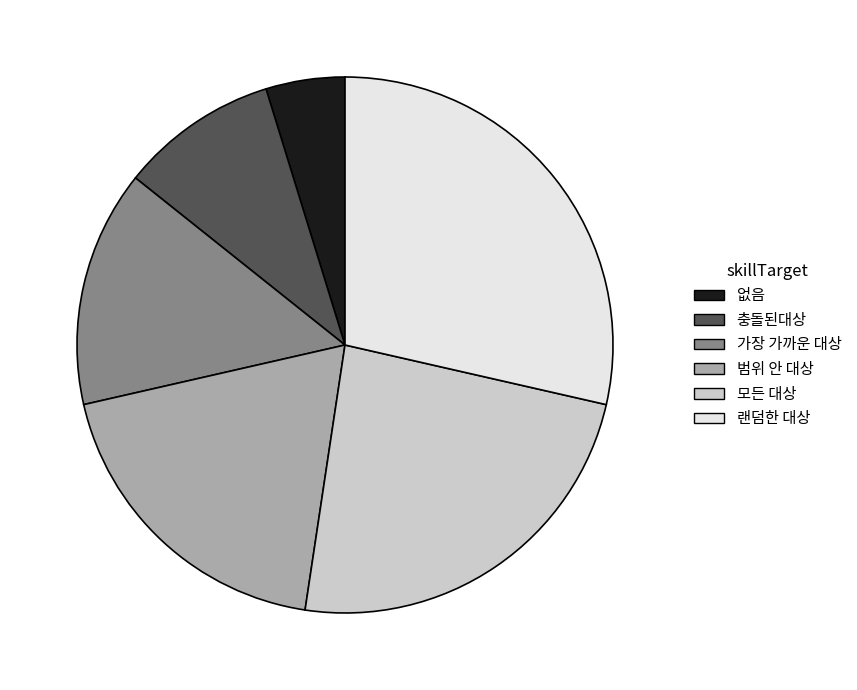

Which slice is the largest?

랜덤한 대상